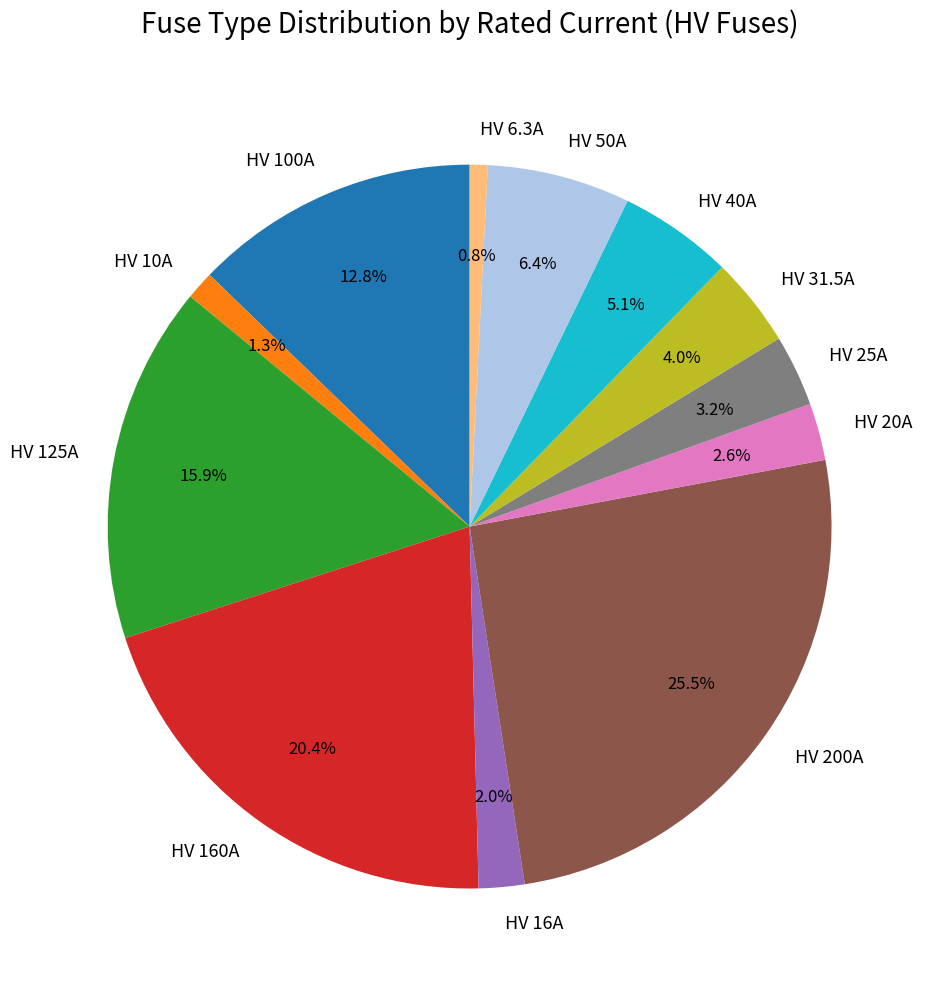

What is the total percentage of HV 10A and HV 16A?

3.3%